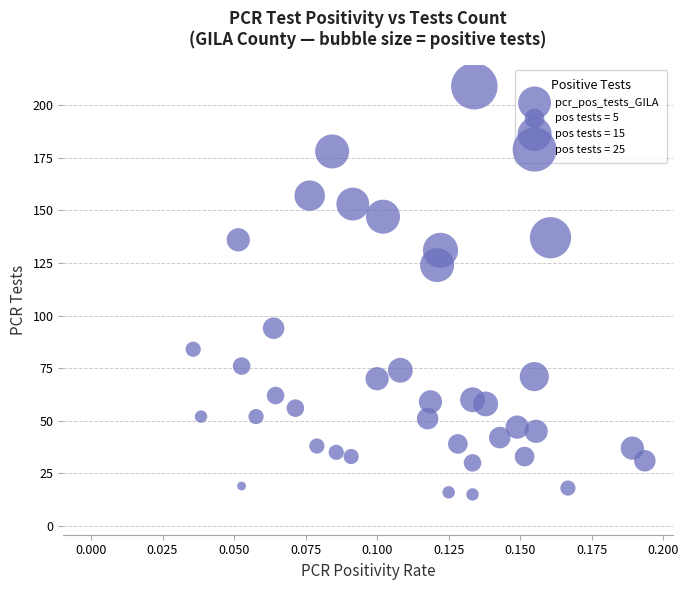

What is the range of Y values (max minus min)?

203